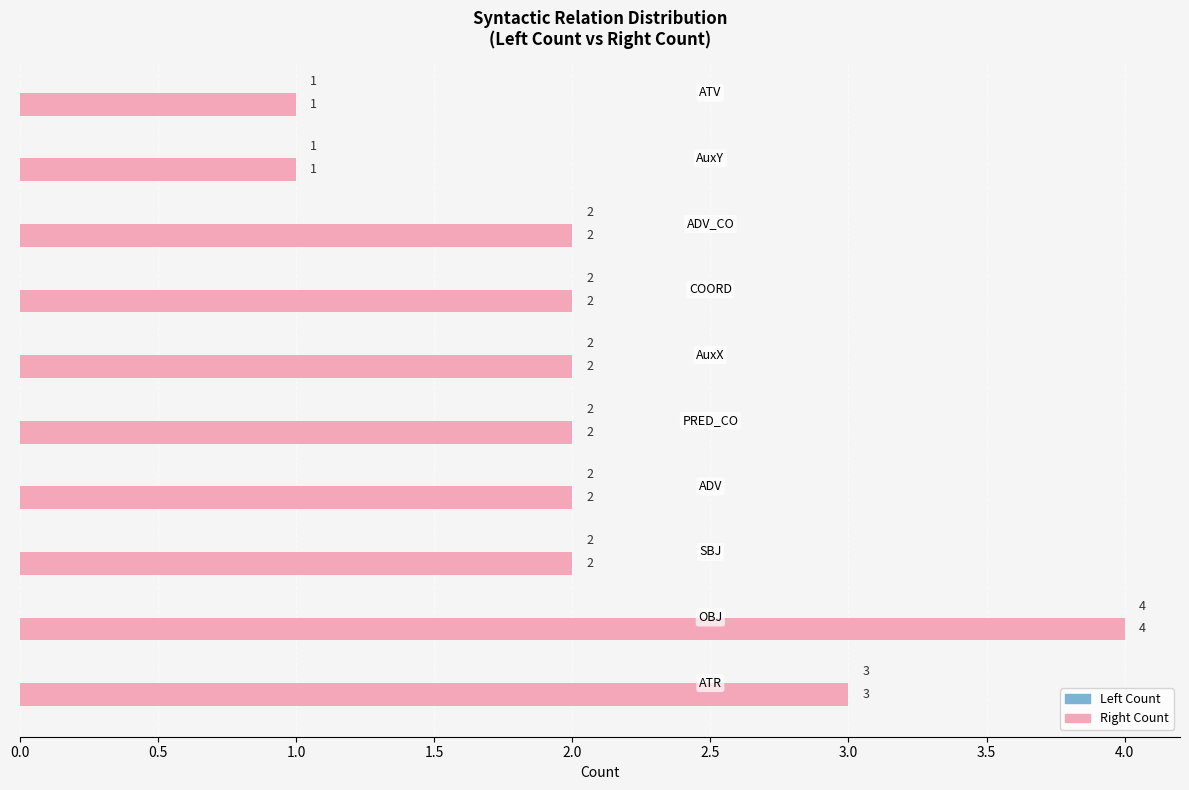

How many bars are there in total?

20